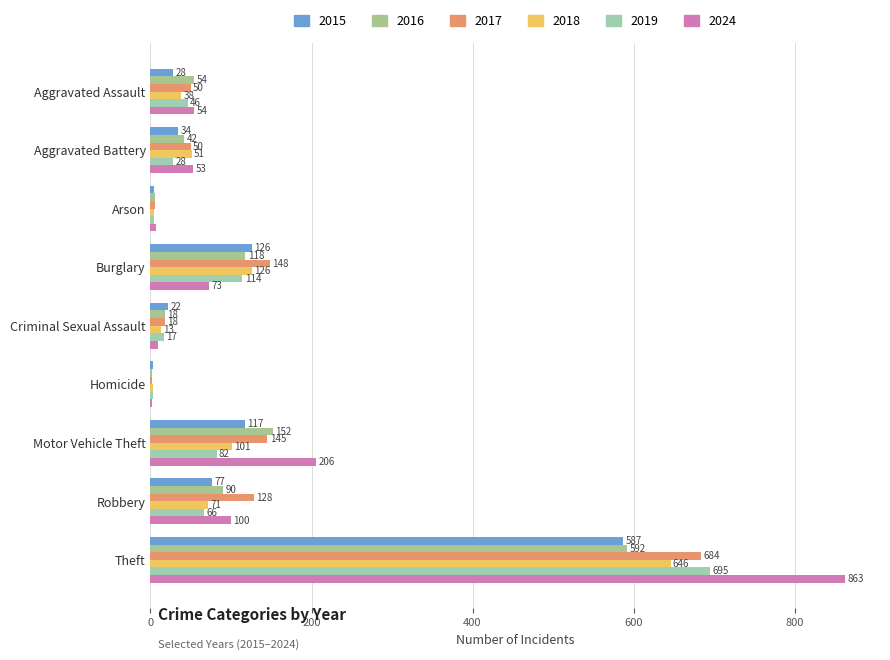

Which series has the largest total across all categories?

2024